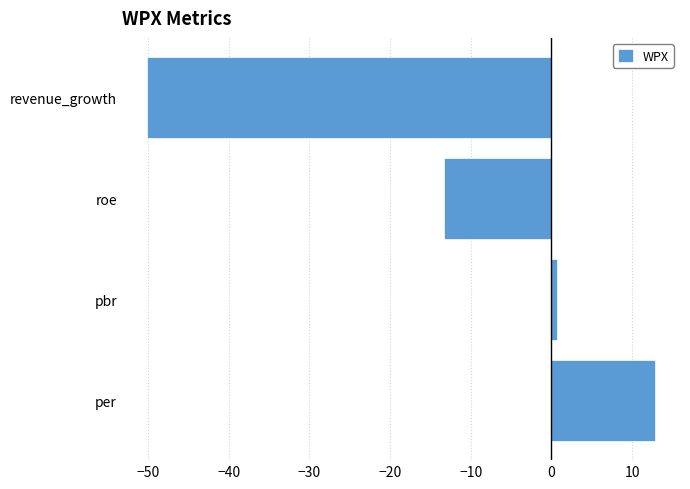

What is the maximum value shown in the chart?

12.8